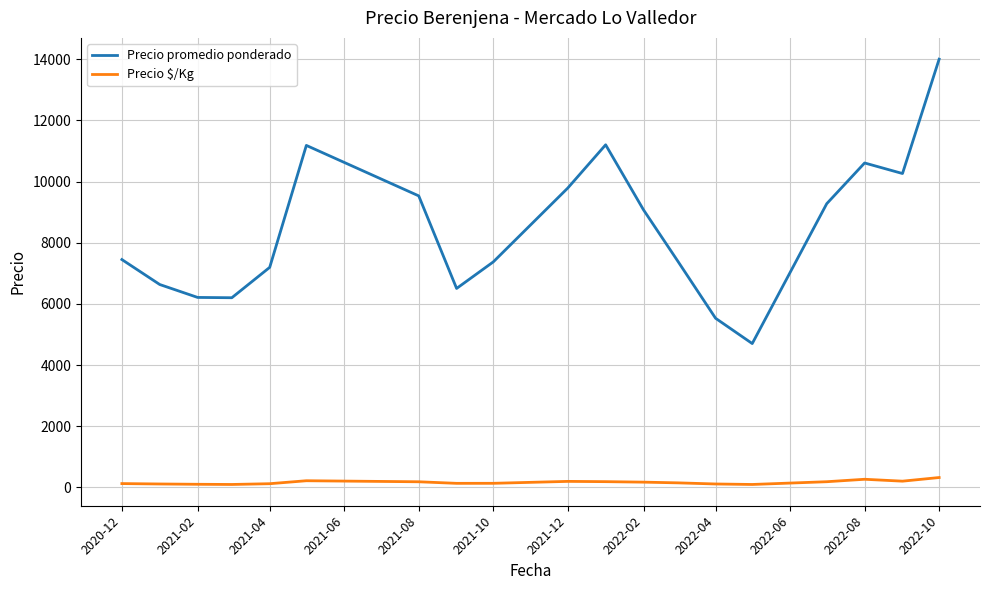

Rank the series by their maximum value, from lowest to highest.

Precio $/Kg, Precio promedio ponderado